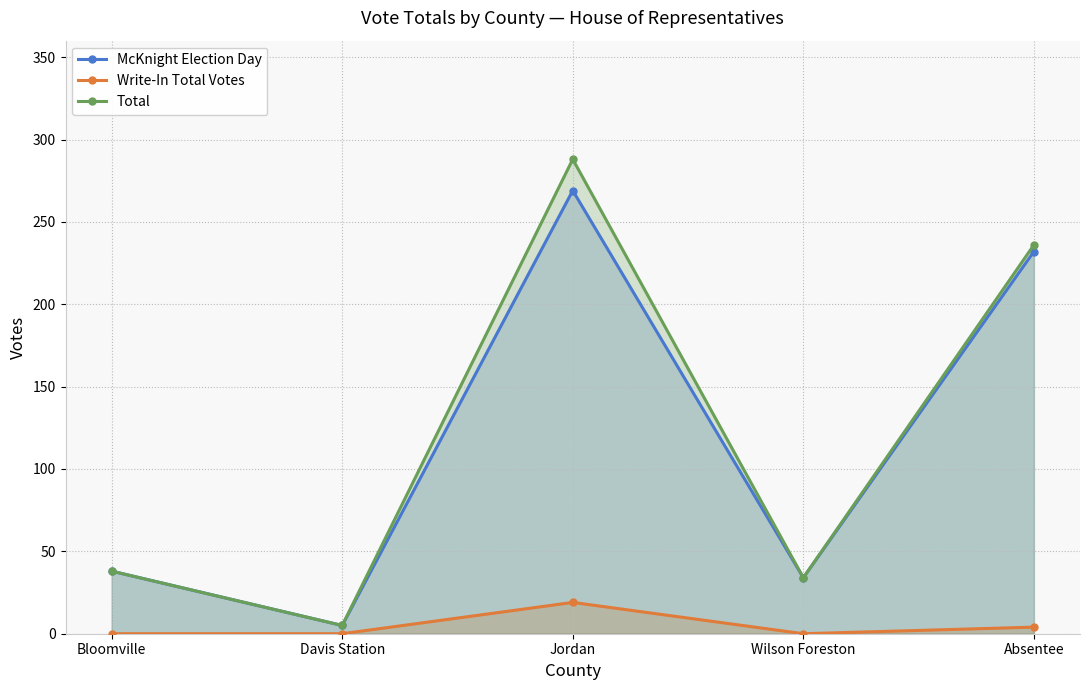

What is the spread (max minus min) of values at Bloomville?

38